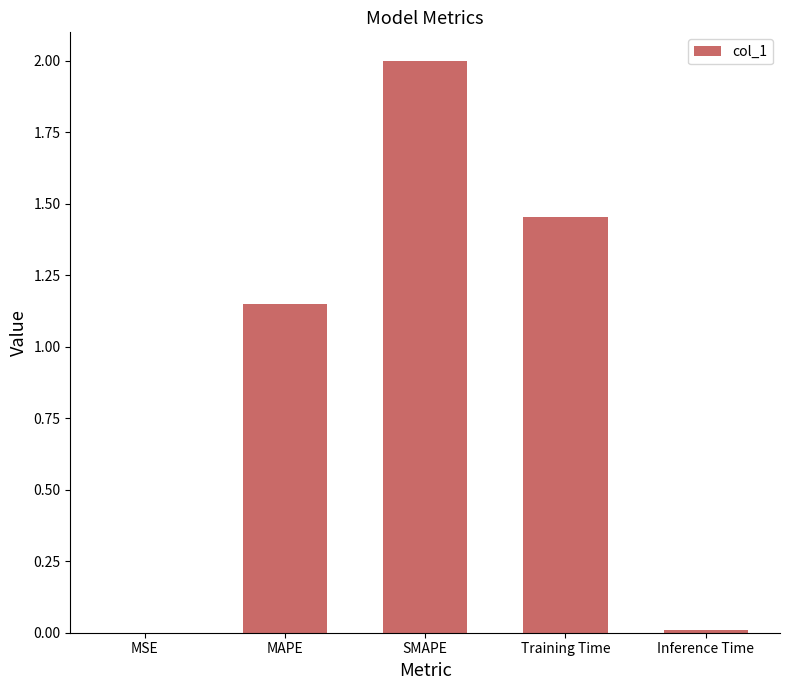

The value at MAPE is 1.7. True or false?

False